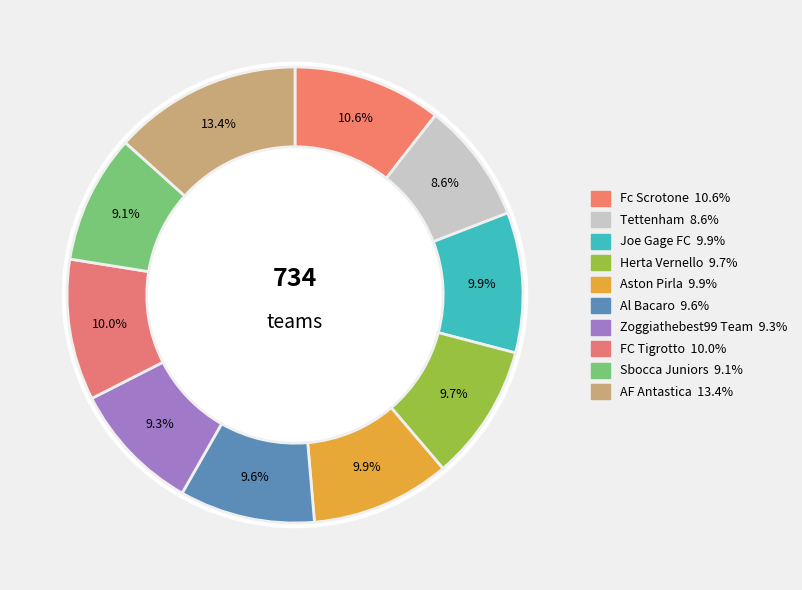

To the nearest percent, what is the difference between the Tettenham and Joe Gage FC slice percentages?

1%